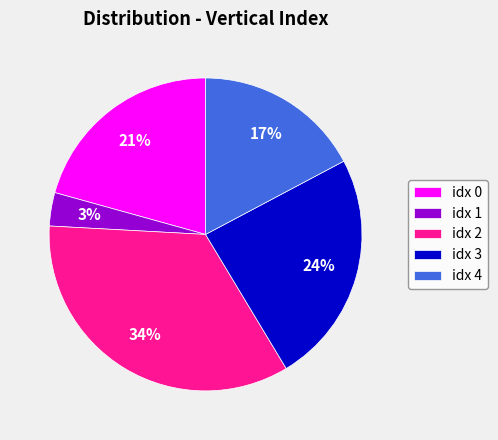

Which has a higher value, idx 1 or idx 3?

idx 3